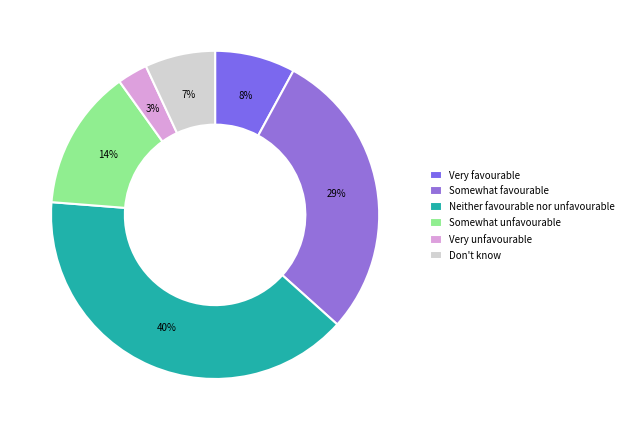

To the nearest percent, what is the difference between the largest and smallest slice percentages?

37%